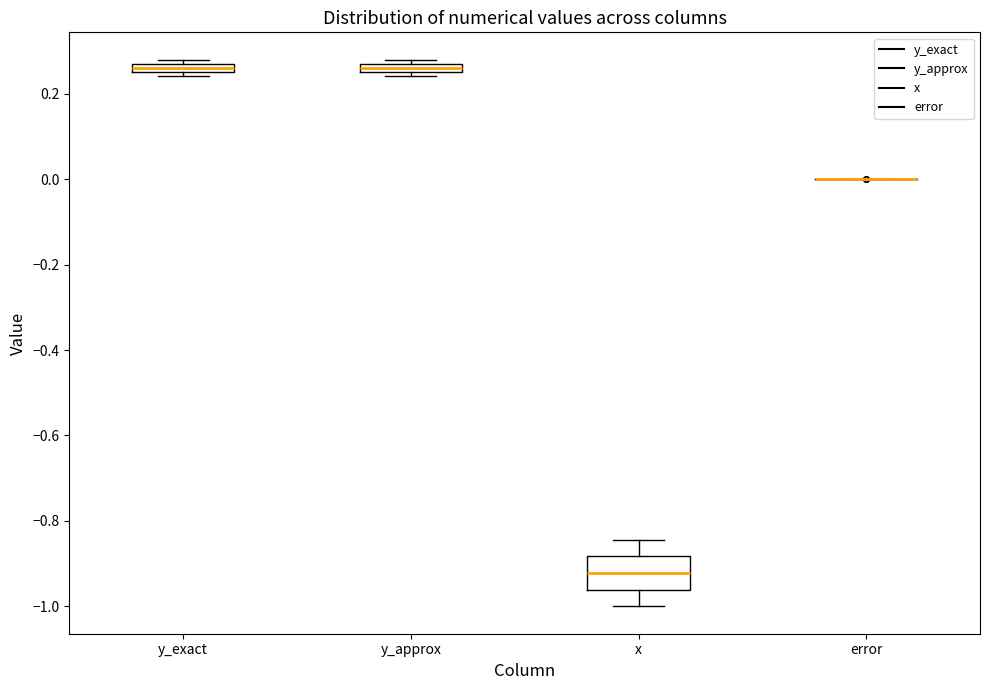

Which box is the tallest, from its lower edge to its upper edge?

x